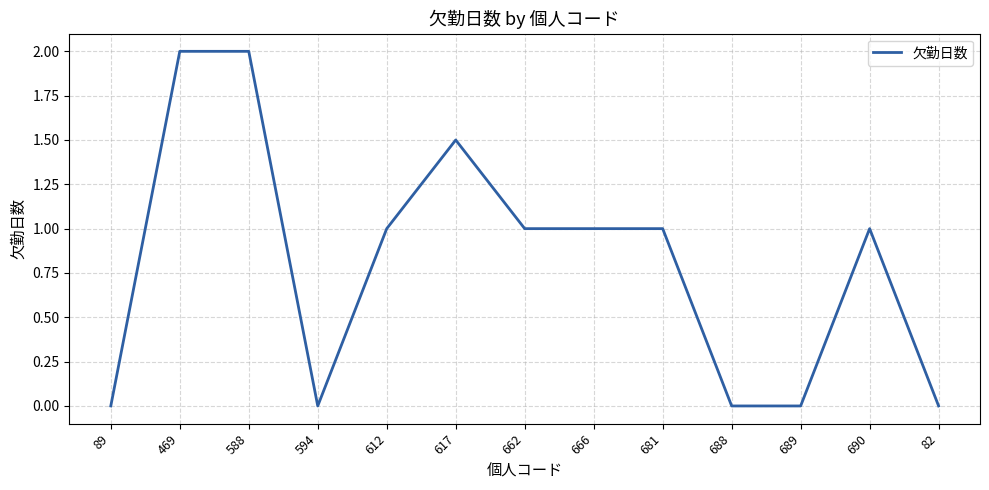

True or false: the data shows 0.0 at 594.

True